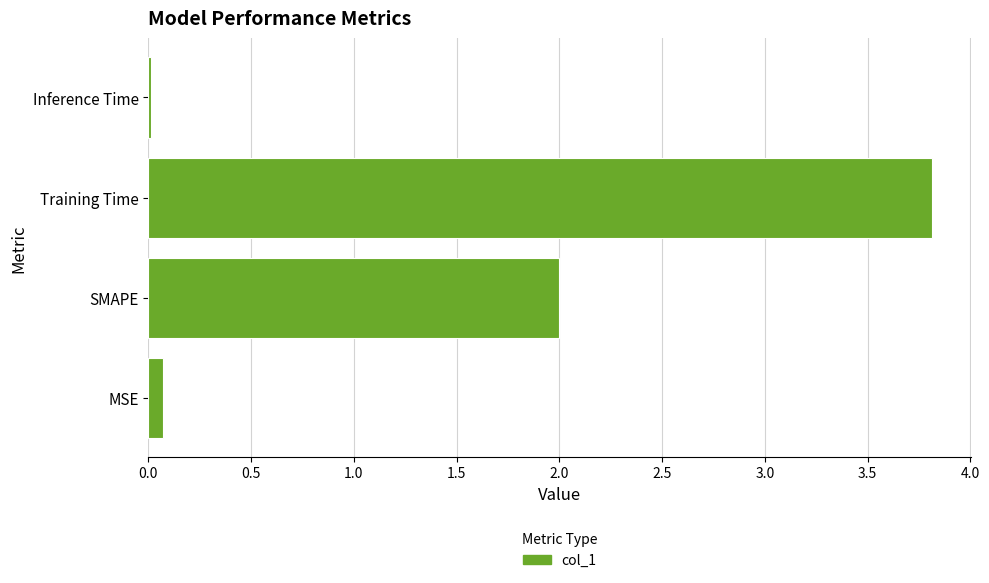

Which has a higher value, SMAPE or Training Time?

Training Time